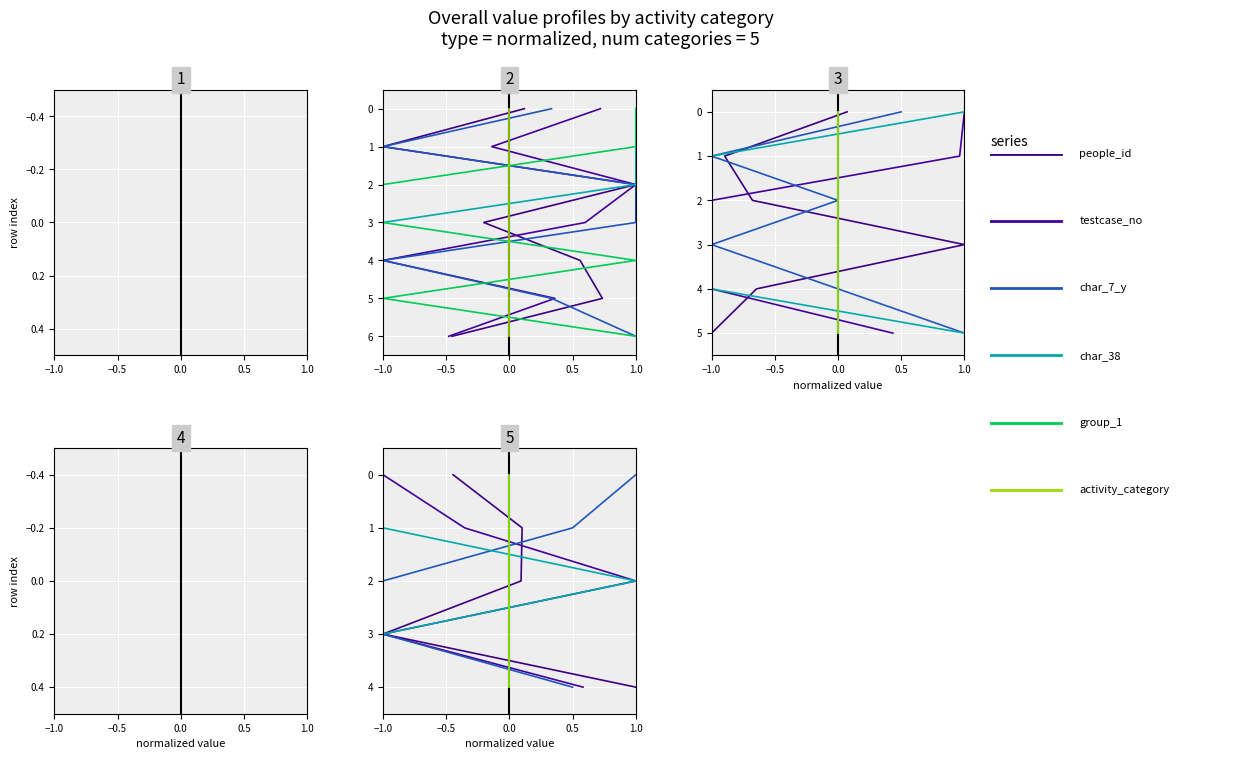

Which series has the widest spread of values?

people_id